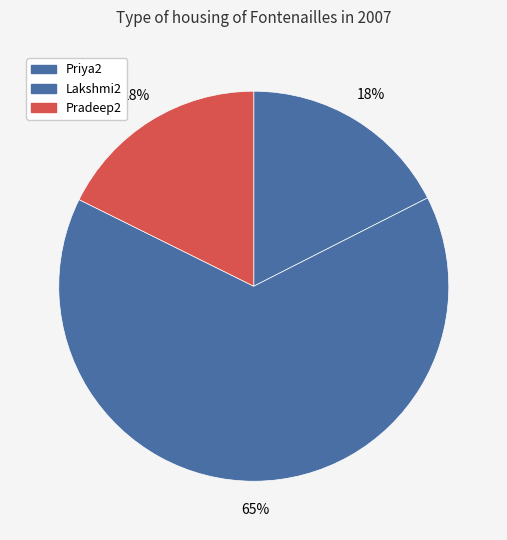

What is the largest slice in the pie chart?

Lakshmi2